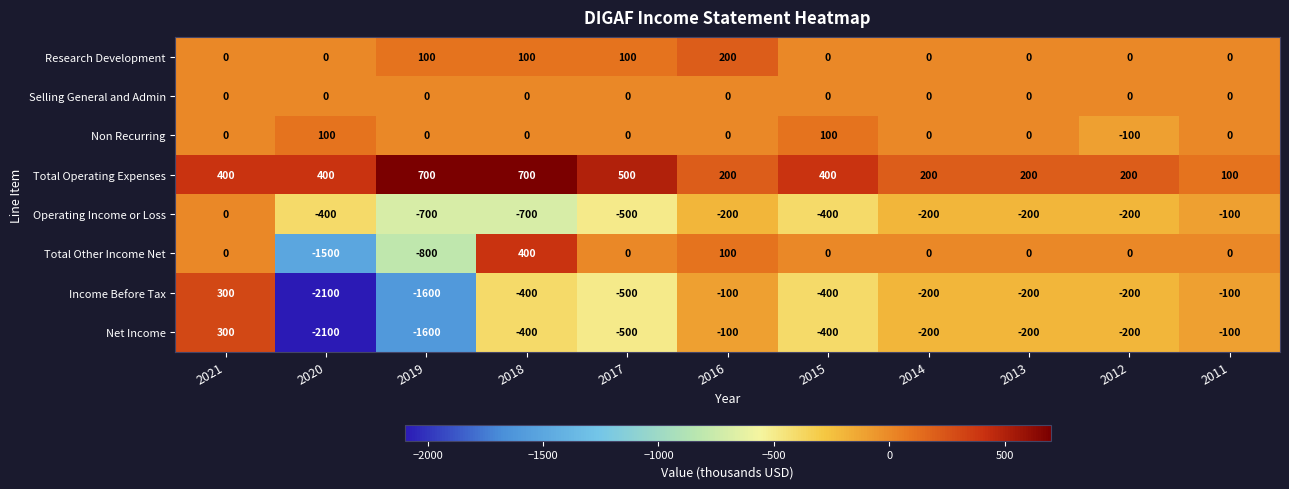

What is the total value across all series at 2011?

-200